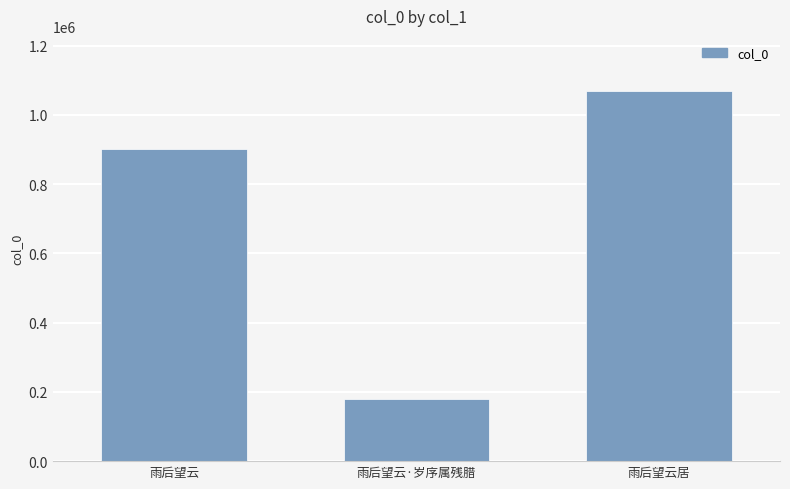

What is the minimum value shown in the chart?

178838